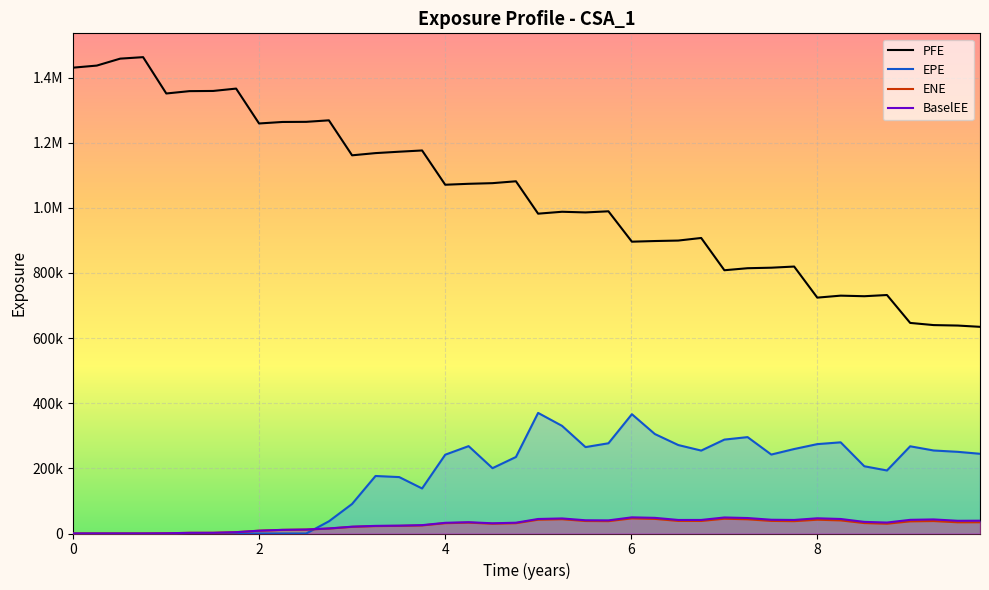

What value does the data have at 25?

898149